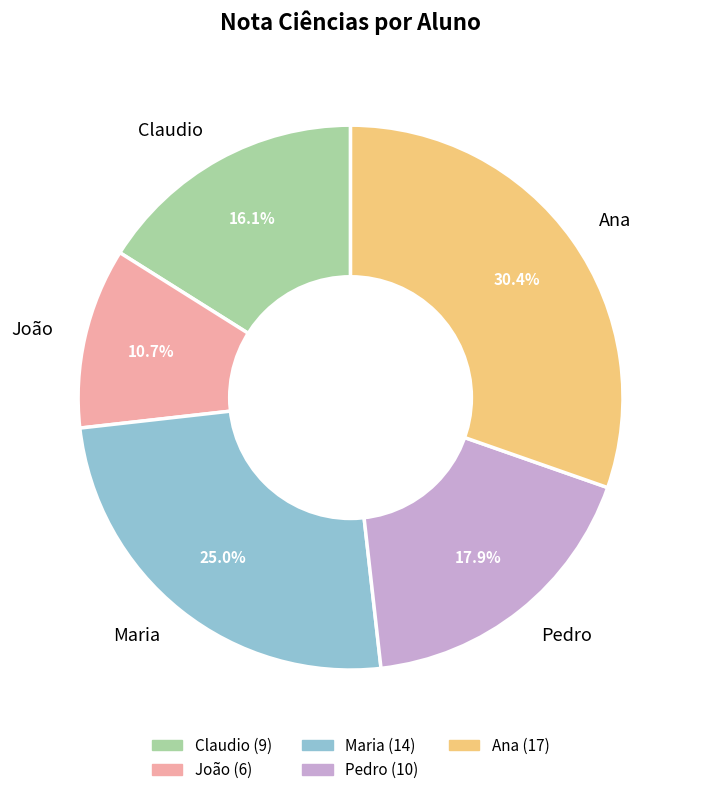

To the nearest percent, what portion does Claudio represent?

16%